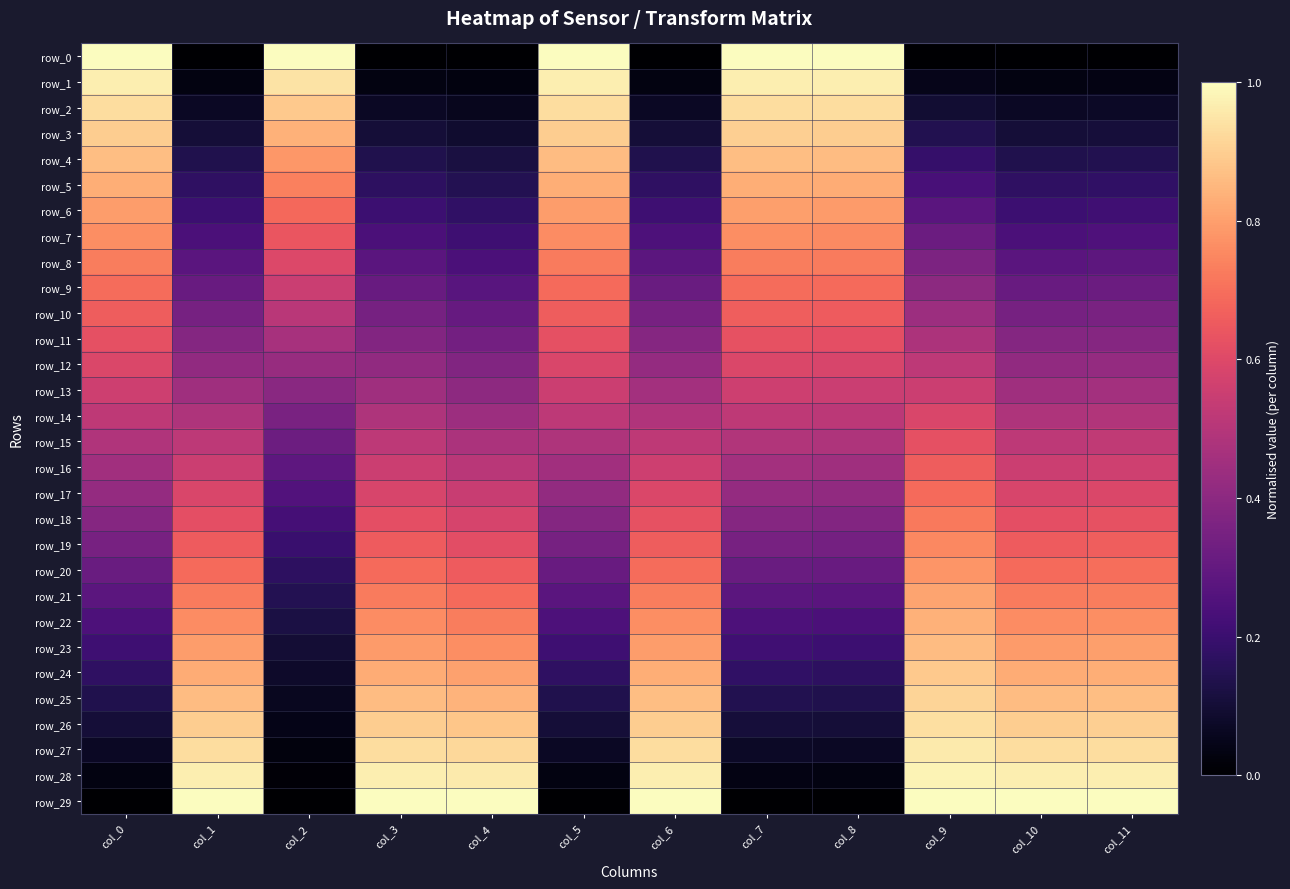

What is the highest value of the row_19 series?

0.8